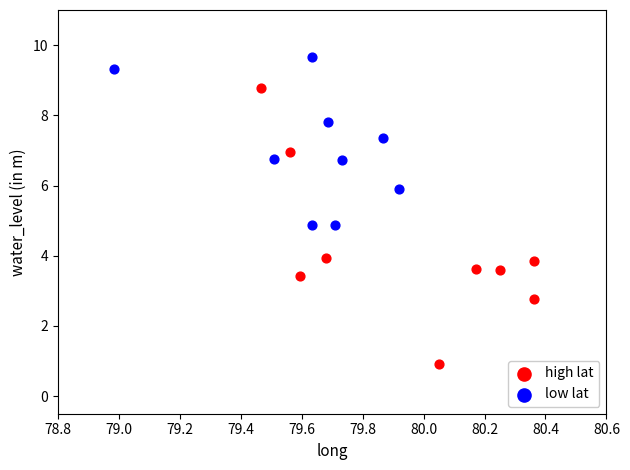

Which series has the widest spread of Y values?

high lat